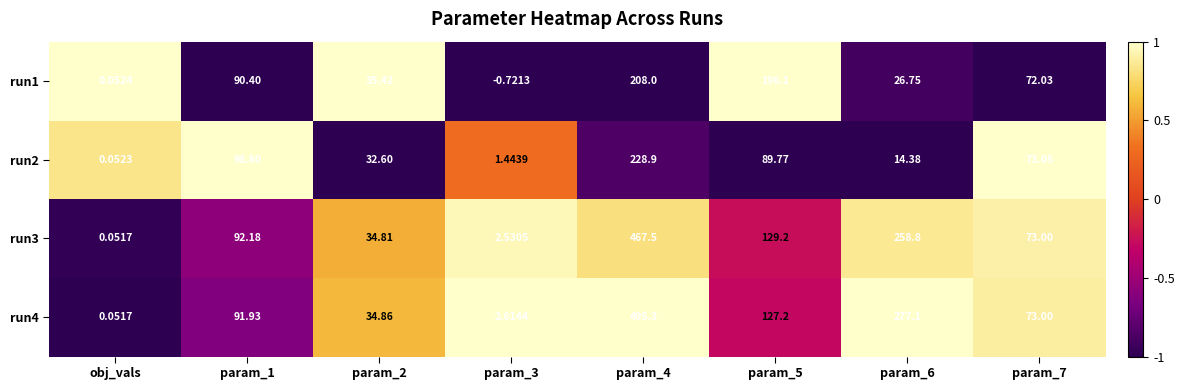

List the series in order of their peak value, highest first.

run4, run3, run2, run1